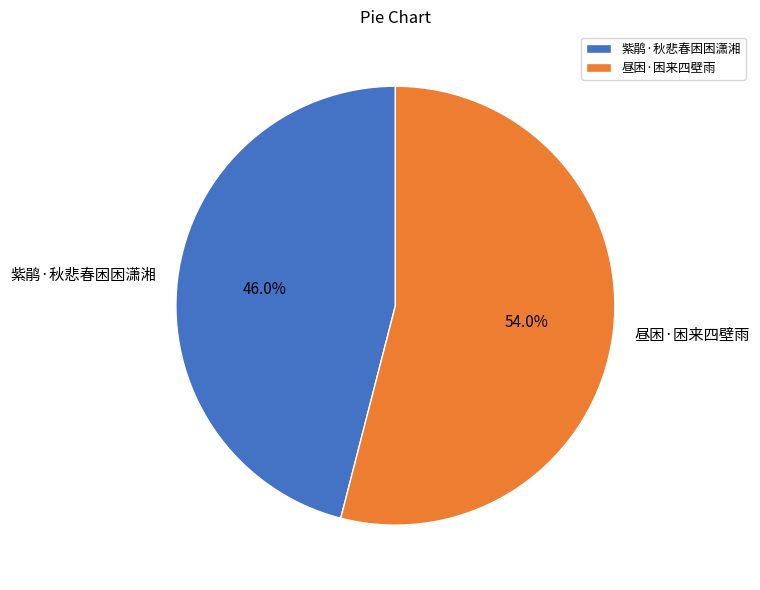

Does 紫鹃·秋悲春困困潇湘 represent more than half of the total?

No